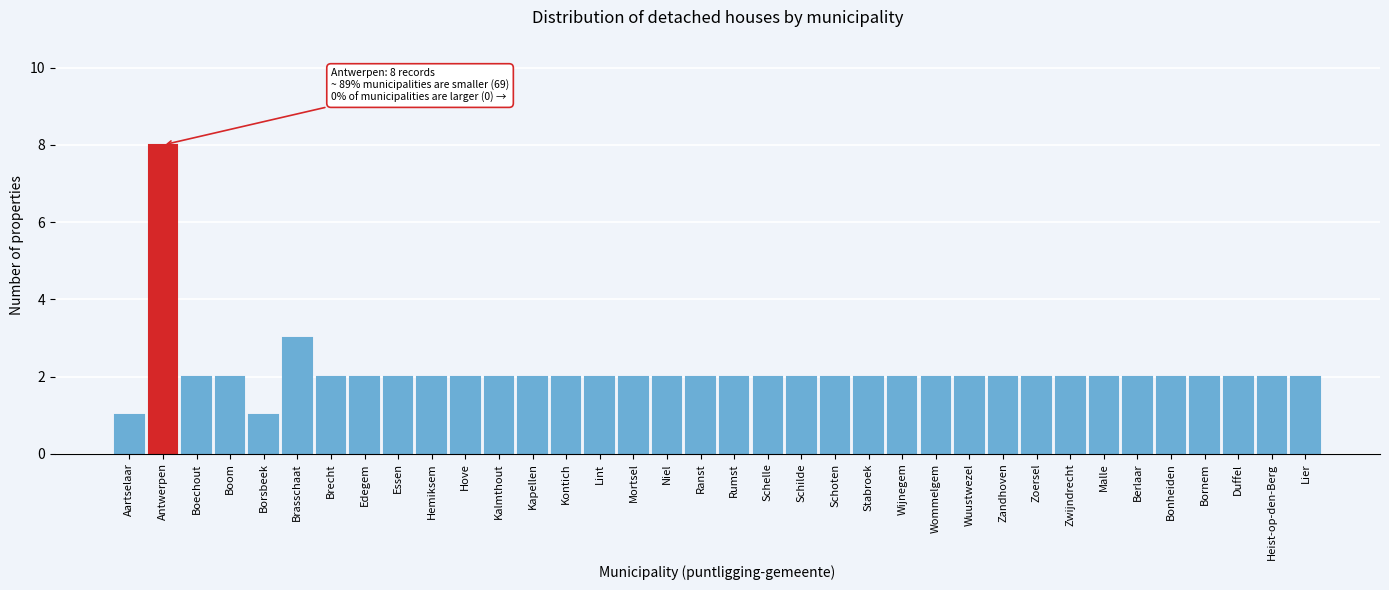

What is the difference between the maximum and minimum values?

7